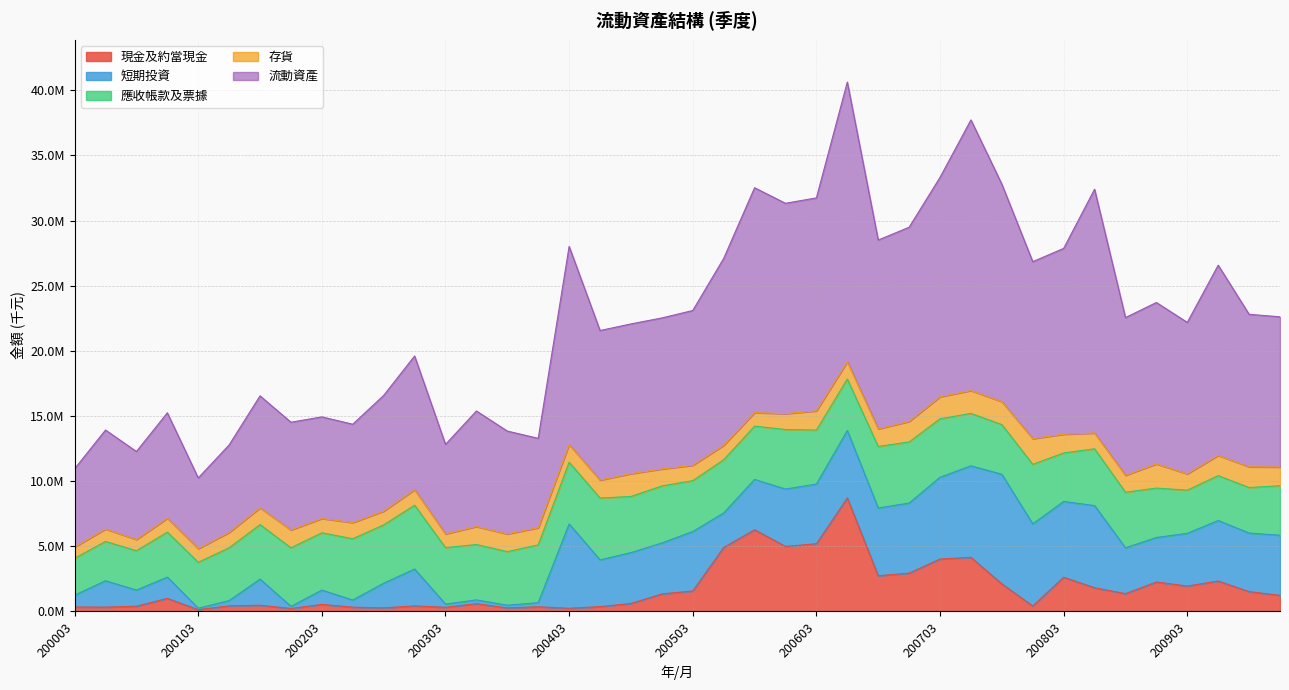

What are all the series names shown in the legend?

現金及約當現金, 短期投資, 應收帳款及票據, 存貨, 流動資產